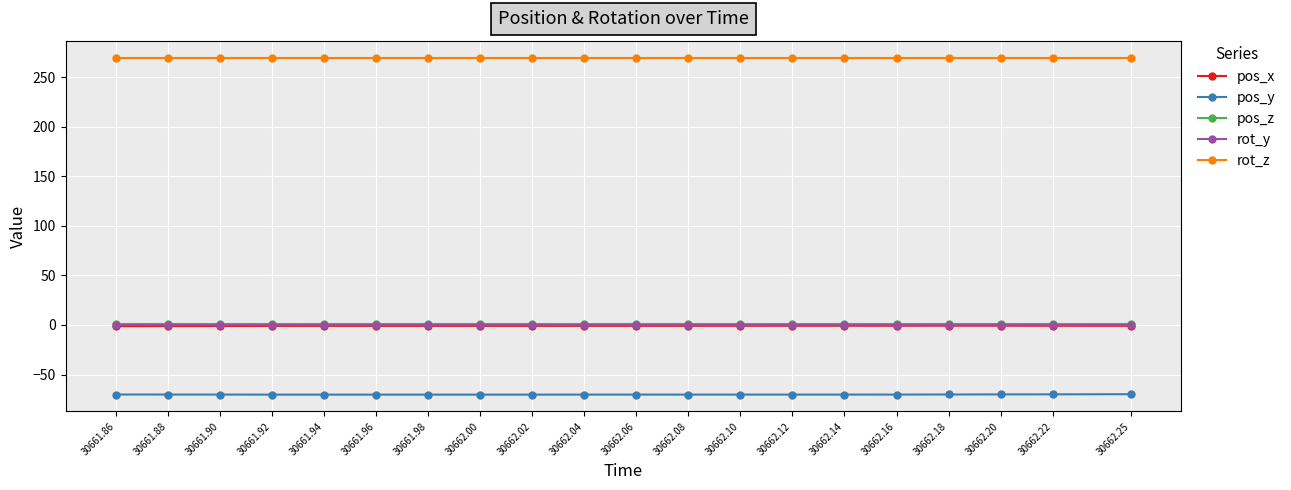

Which series has the largest total across all categories?

rot_z